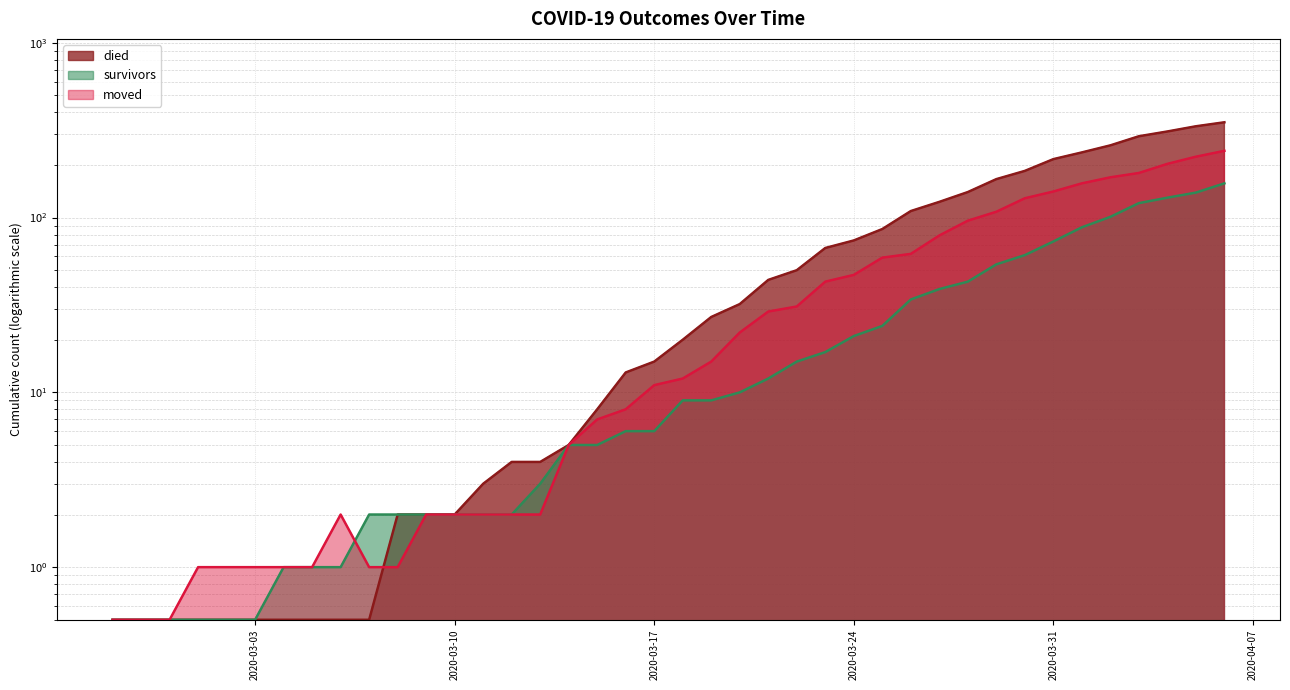

What are all the series names shown in the legend?

died, survivors, moved